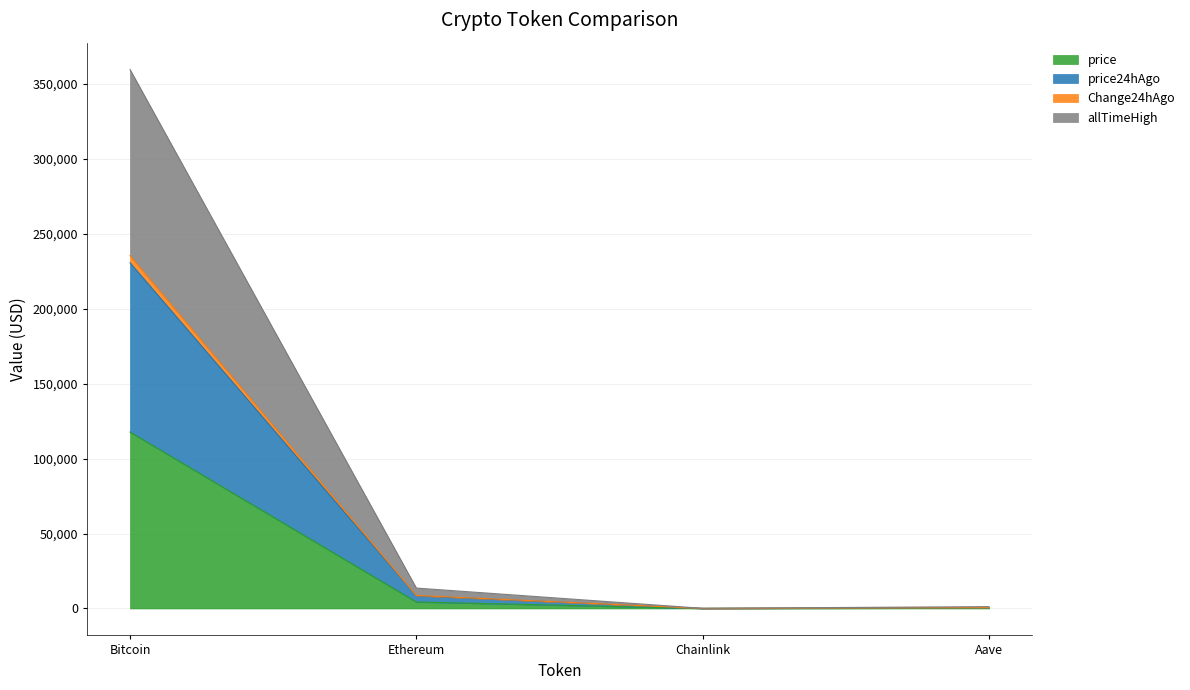

Where is the first local minimum for price?

Chainlink